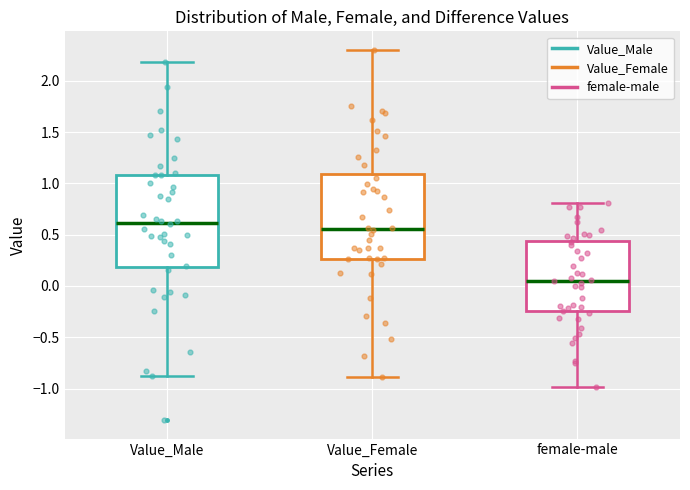

Which box is the tallest, from its lower edge to its upper edge?

Value_Male